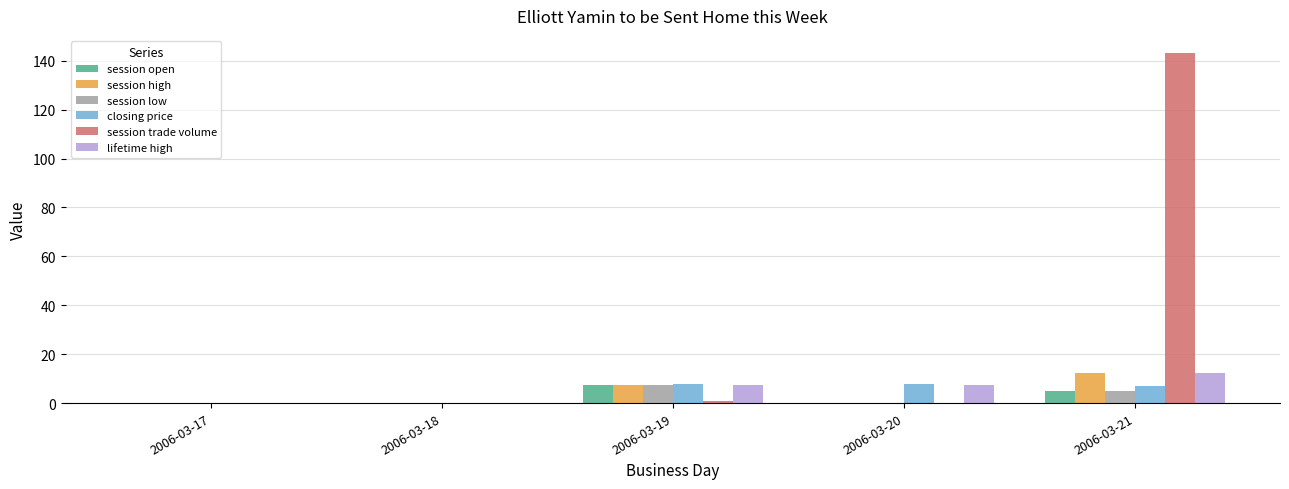

What are all the series names shown in the legend?

session open, session high, session low, closing price, session trade volume, lifetime high